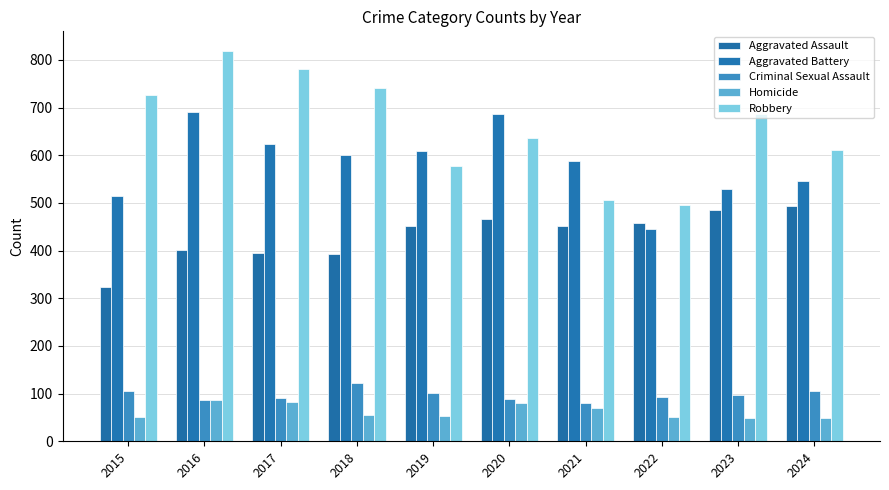

How many bars are there in each group?

5